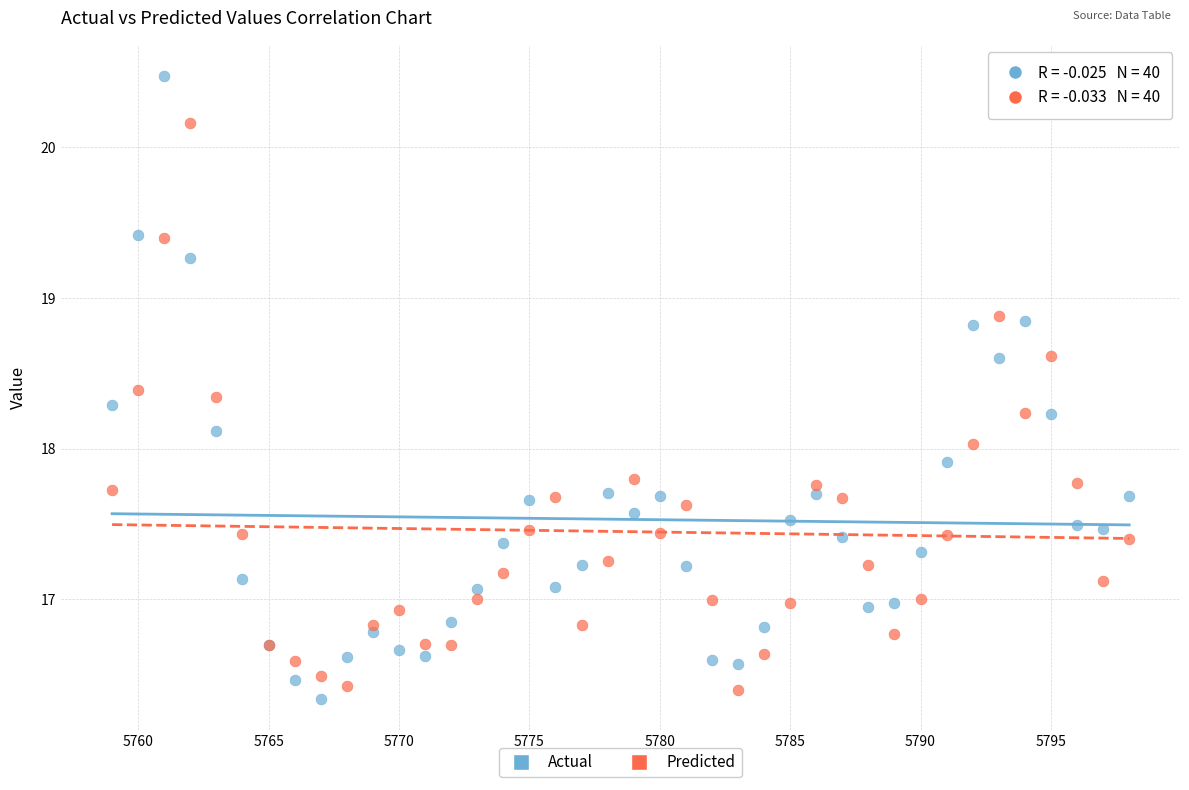

Which series has the widest spread of Y values?

Actual